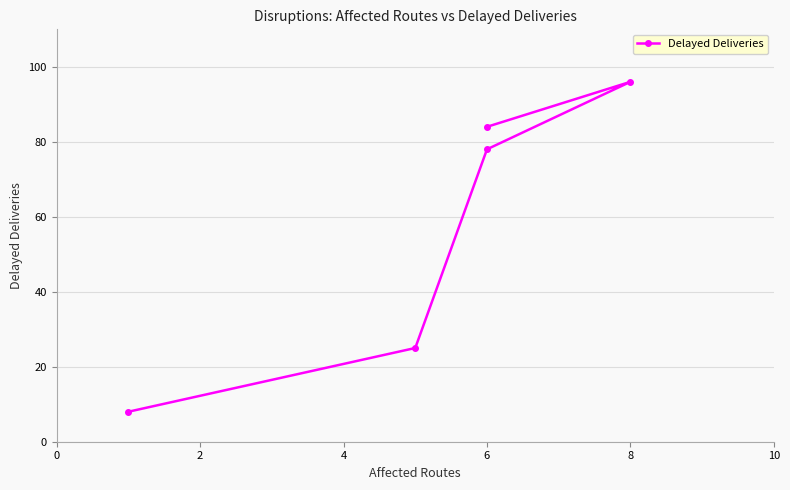

Is this an area chart (filled region under the line)?

No